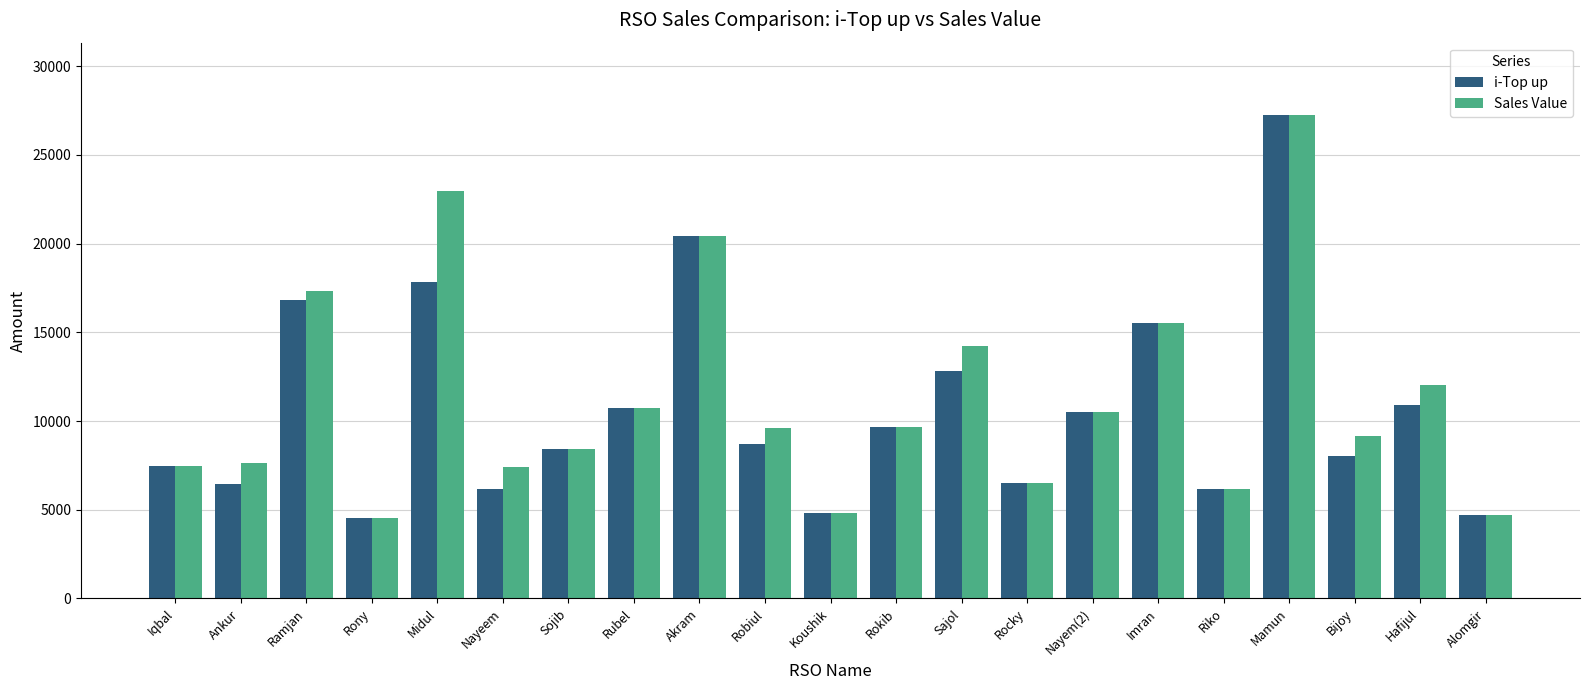

What is the label of the 2nd bar from the right?

Hafijul